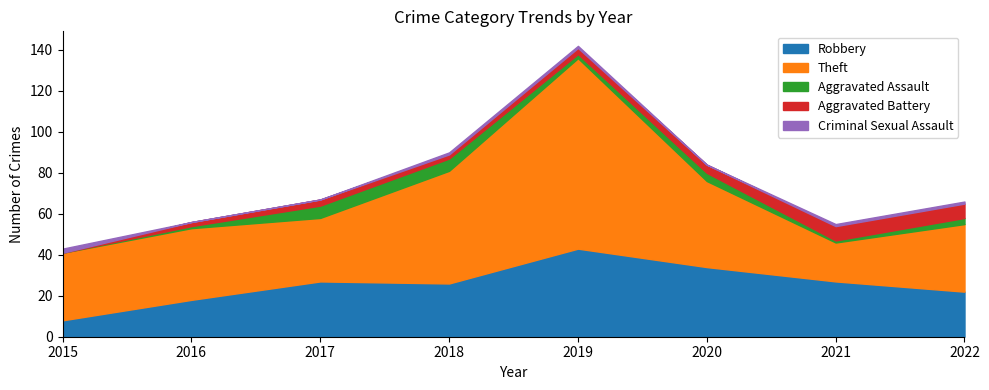

Is the value of Aggravated Battery at 2019 greater than the value of Aggravated Assault at 2018?

No